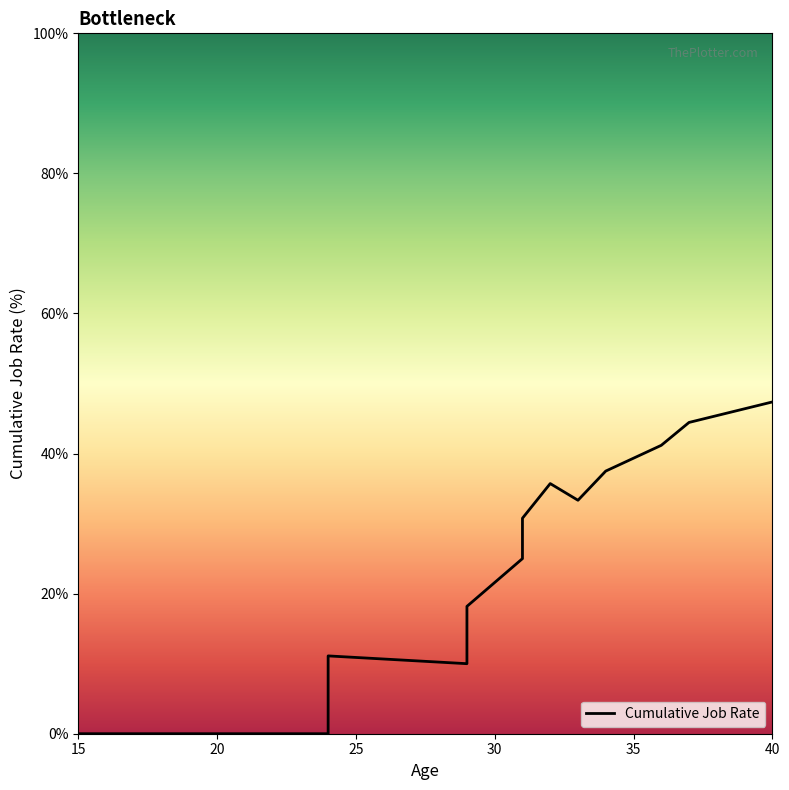

How many positive values are there?

11